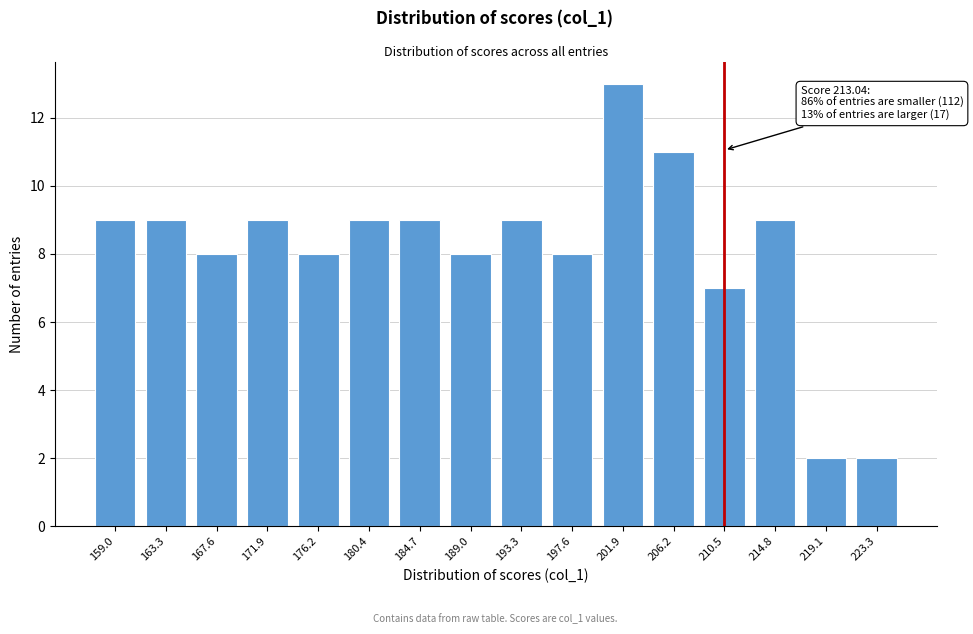

Reading left to right, transcribe all the data shown in this chart.

9	9	8	9	8	9	9	8	9	8	13	11	7	9	2	2